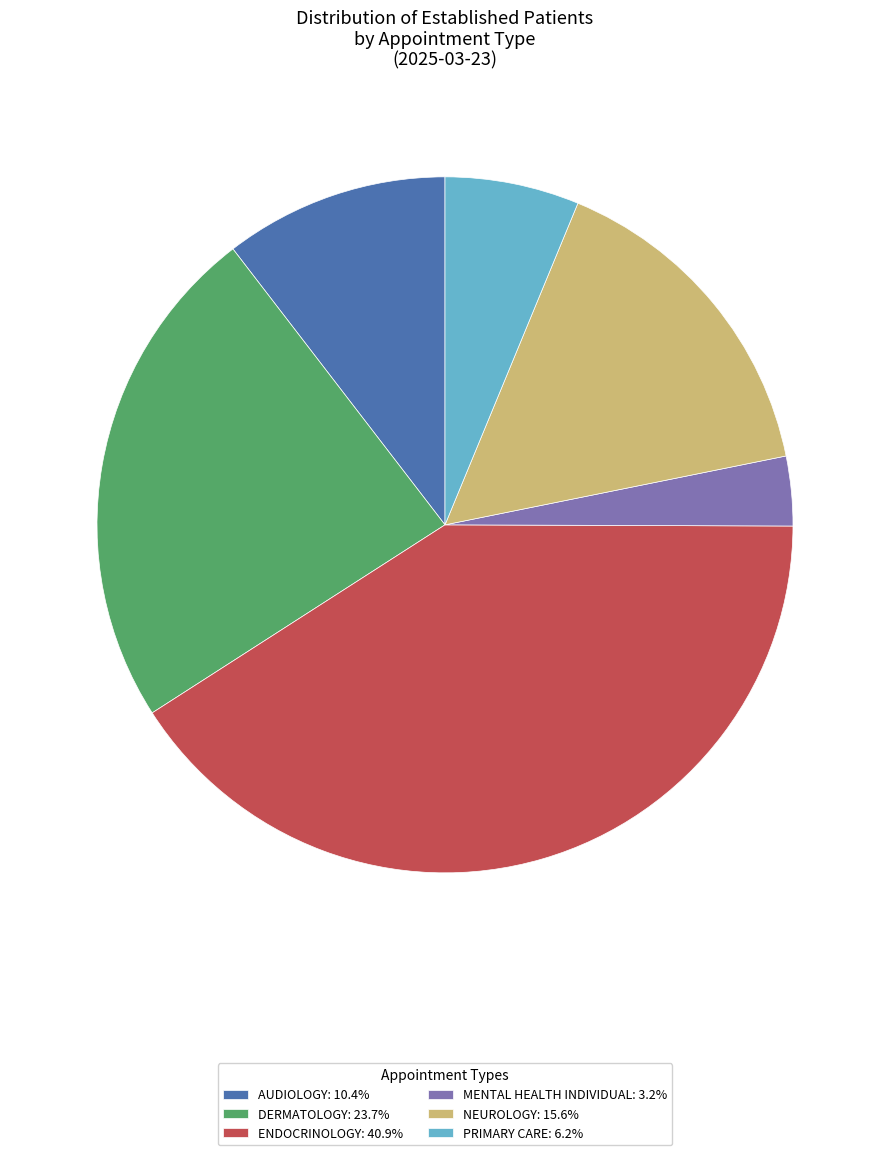

Which slice is the largest?

ENDOCRINOLOGY